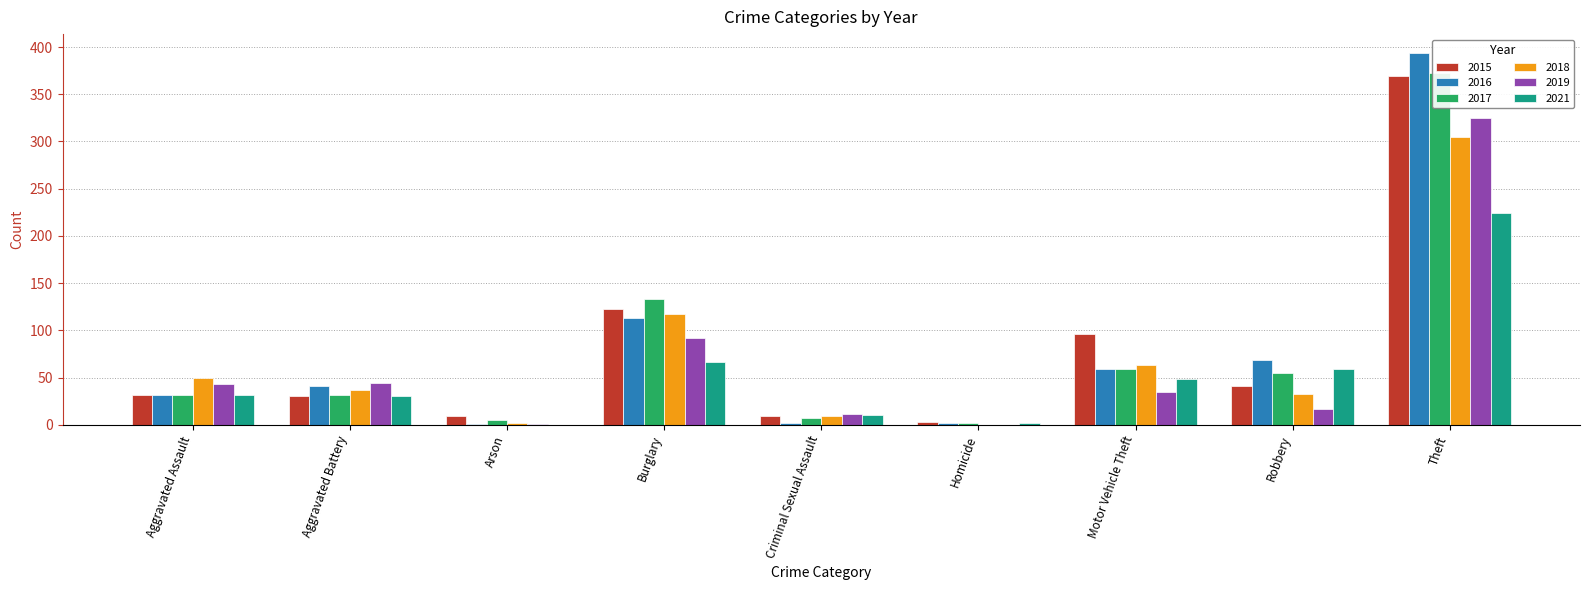

What is the value of the 2016 bar at the 4th from the left?

113